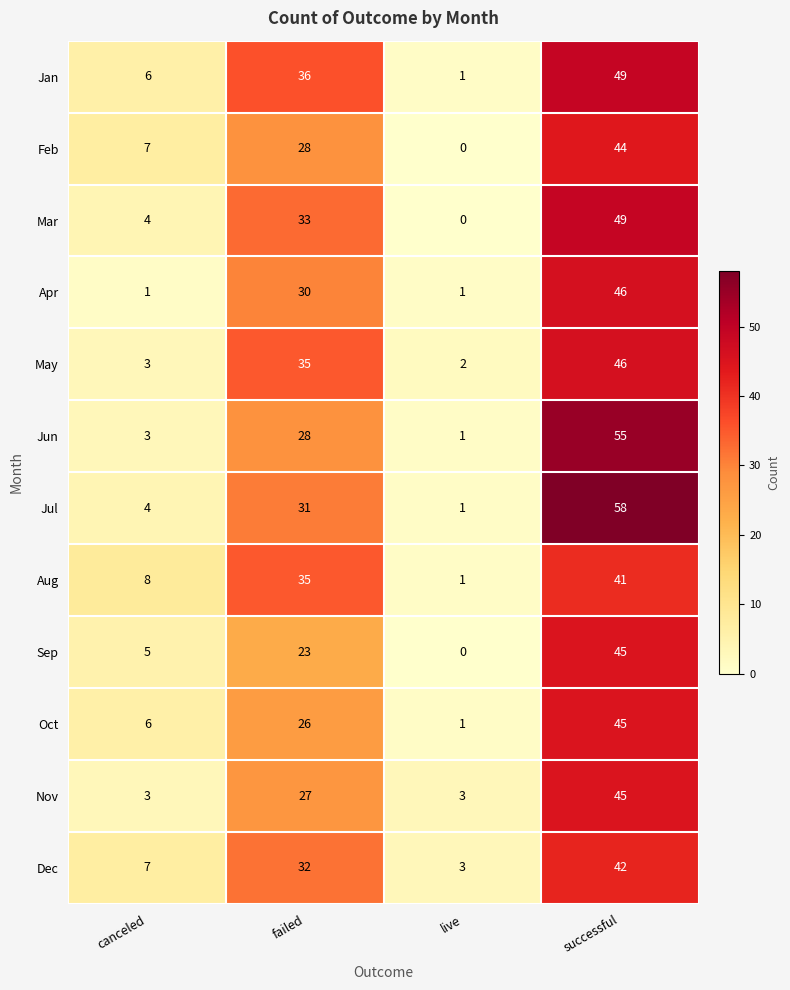

At which category is the sum across all series the highest?

successful